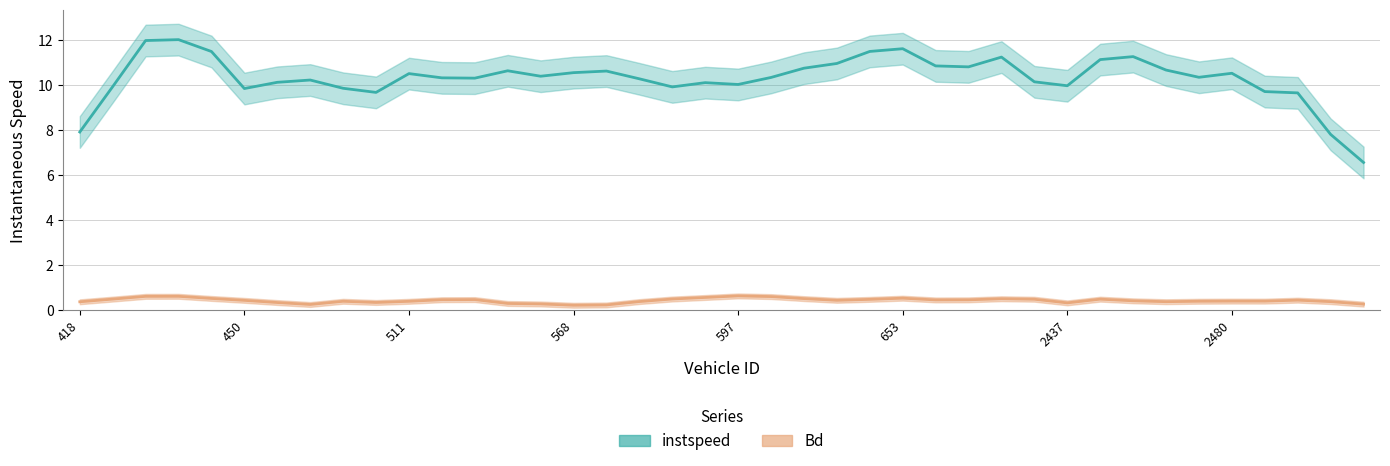

True or false: instspeed and Bd intersect in this chart.

False